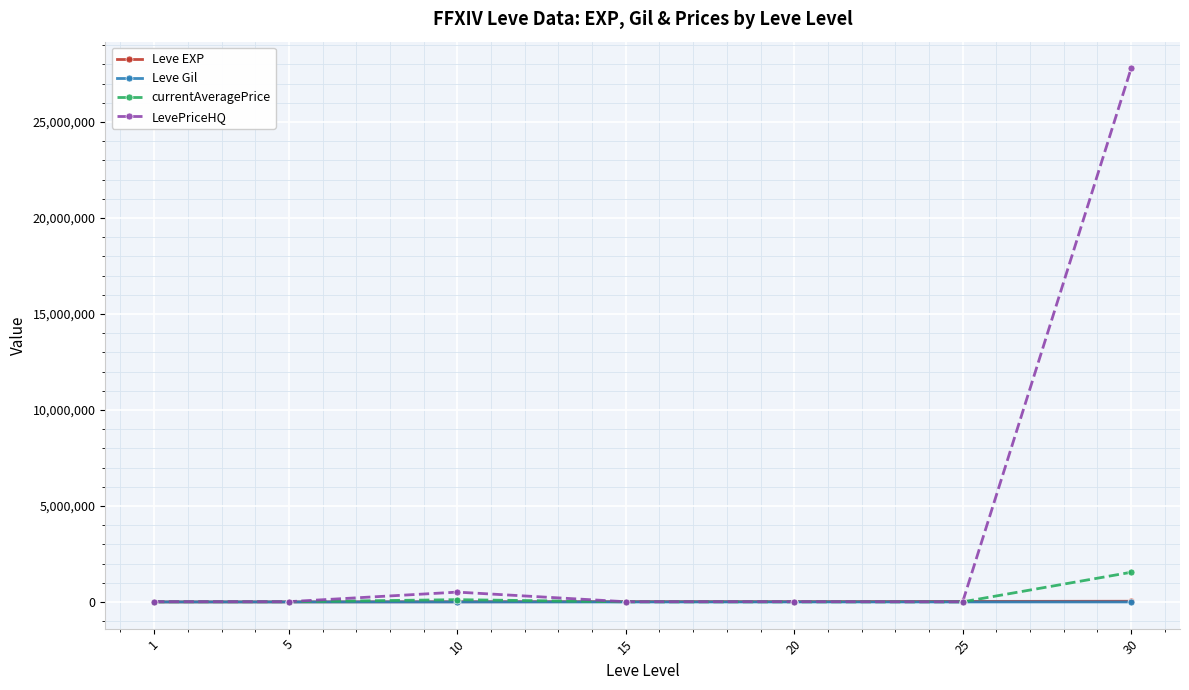

Which series has the largest range (max minus min)?

LevePriceHQ